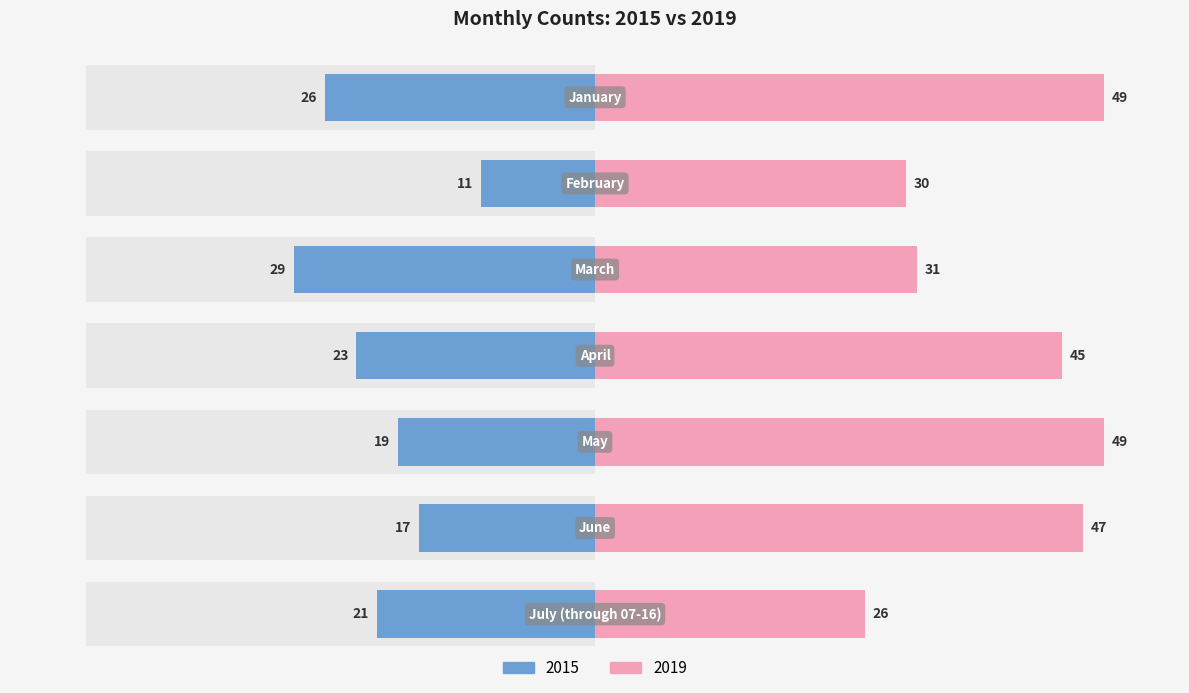

Are the bars horizontal?

Yes